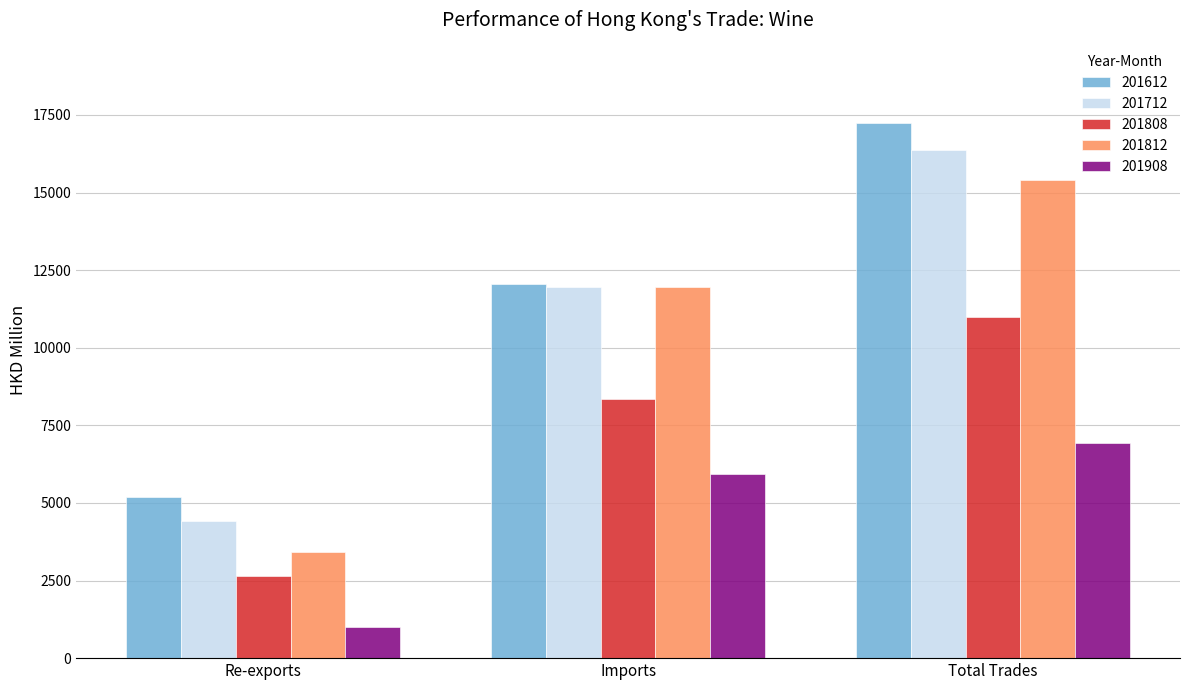

Is it true that 201612 equals 10332.2 at Total Trades?

False